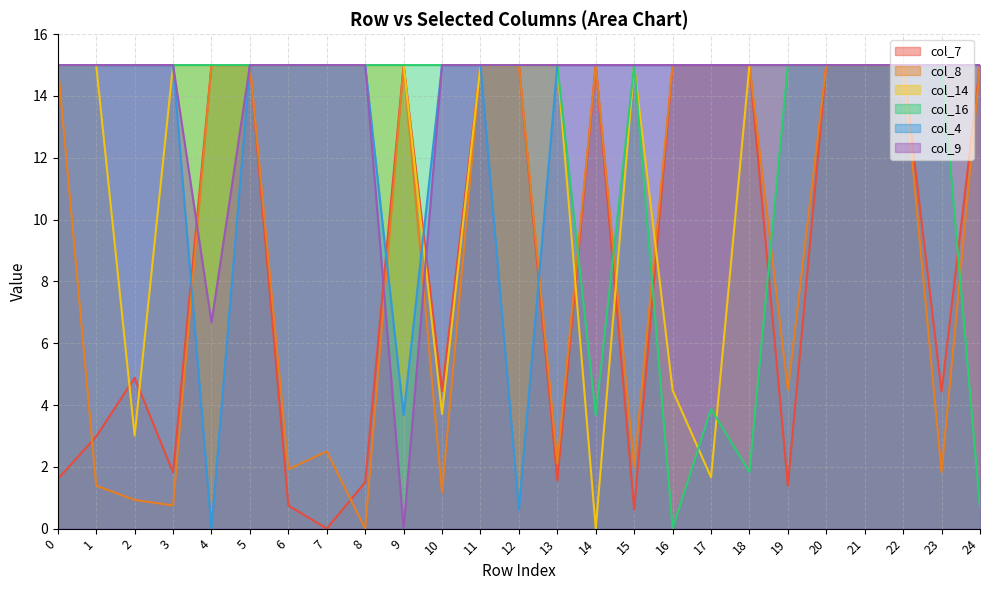

At how many categories does at least one series exceed 5?

25